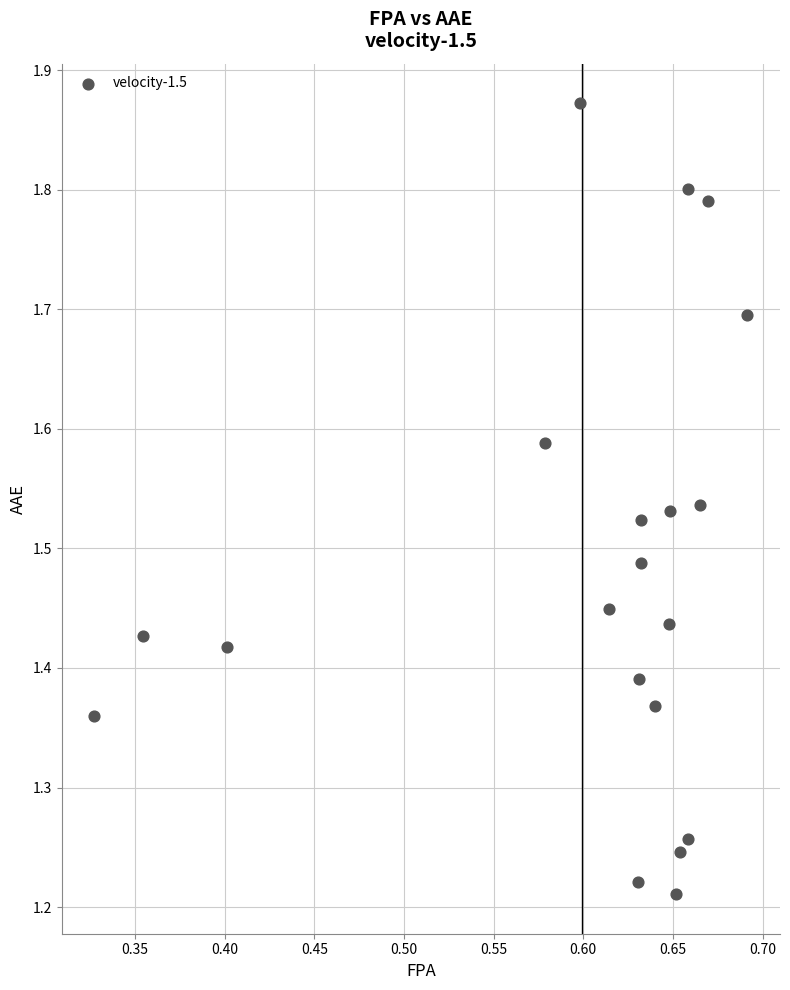

What is the range of Y values (max minus min)?

0.7